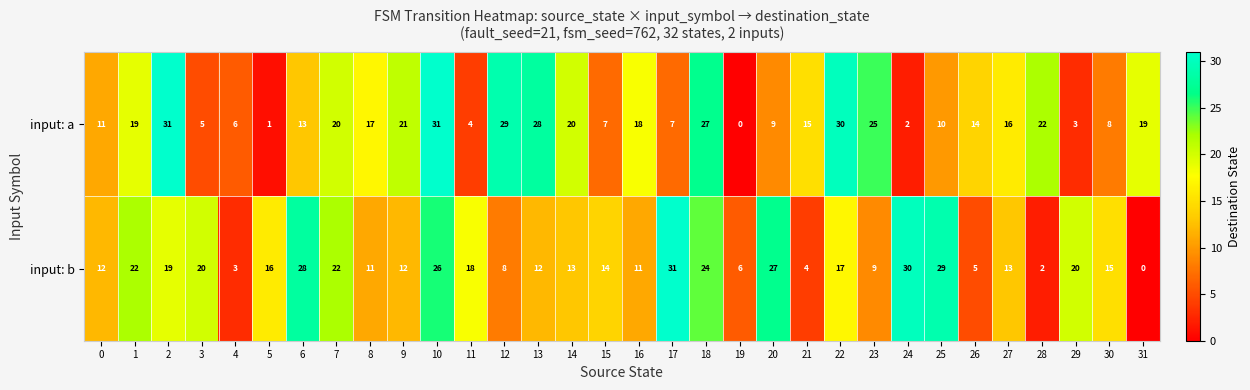

What is the approximate value of input: b at 20, to the nearest 10?

30